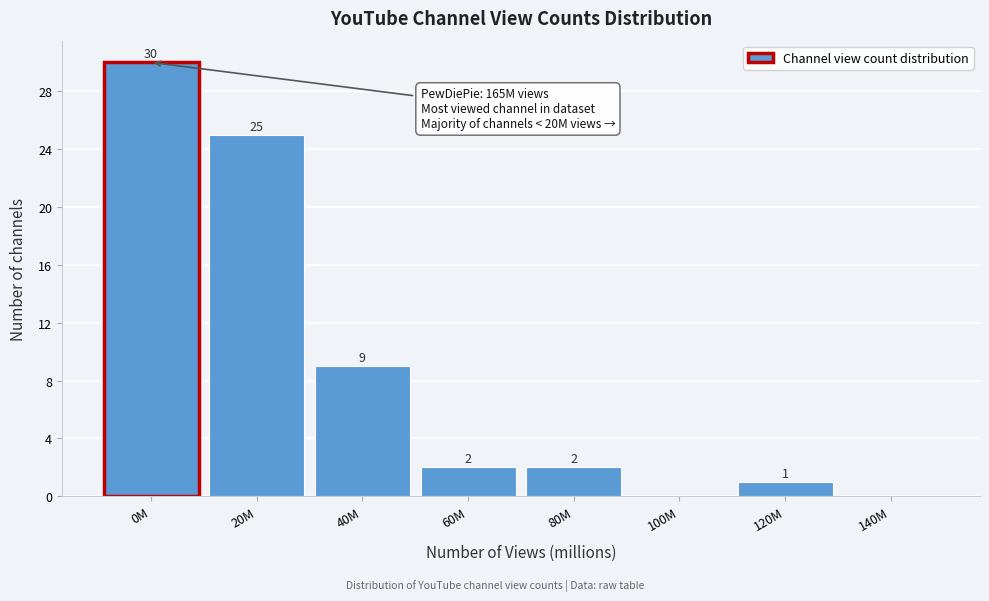

Reading left to right, list all the values displayed in this chart.

0M=30	20M=25	40M=9	60M=2	80M=2	100M=0	120M=1	140M=0